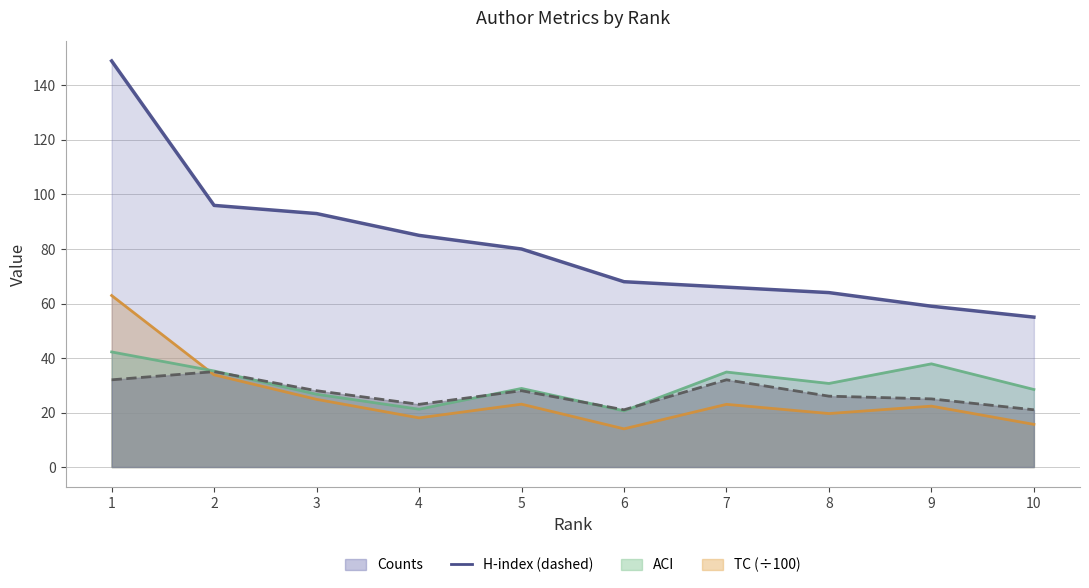

What is the minimum value shown in the chart?

14.0